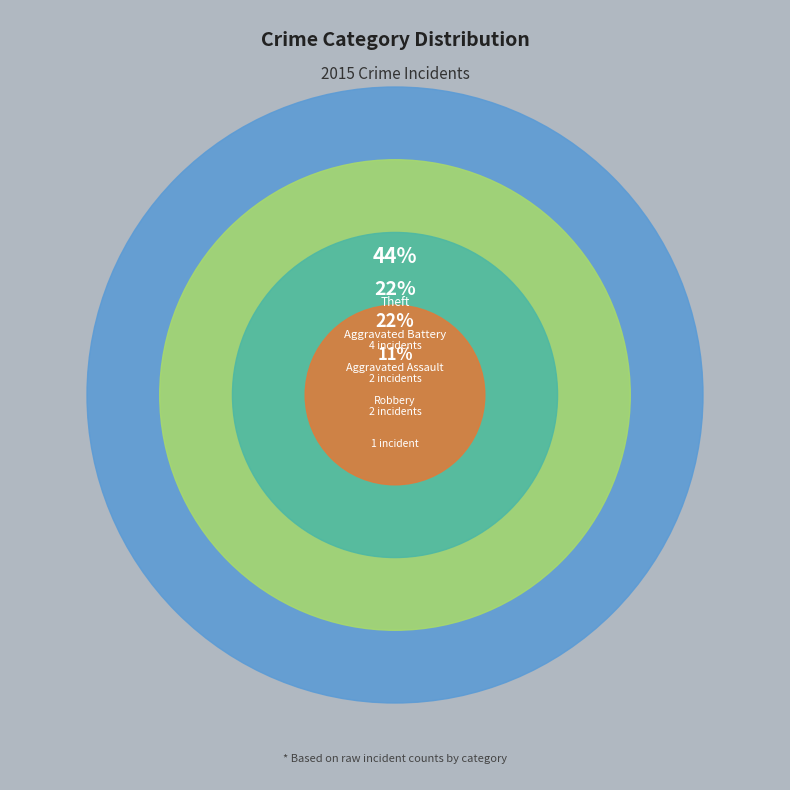

Is there any slice that represents more than half of the pie?

No